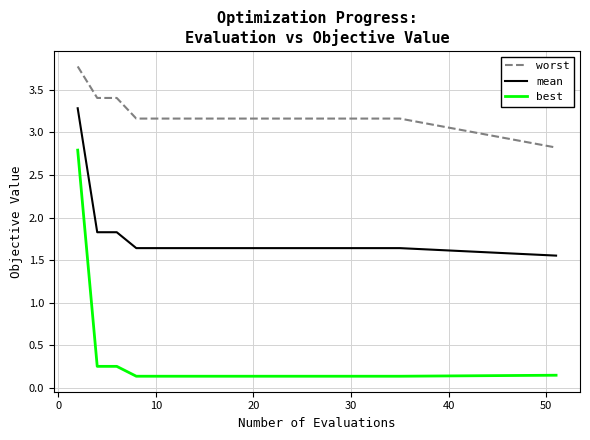

Which series has the widest spread of values?

best